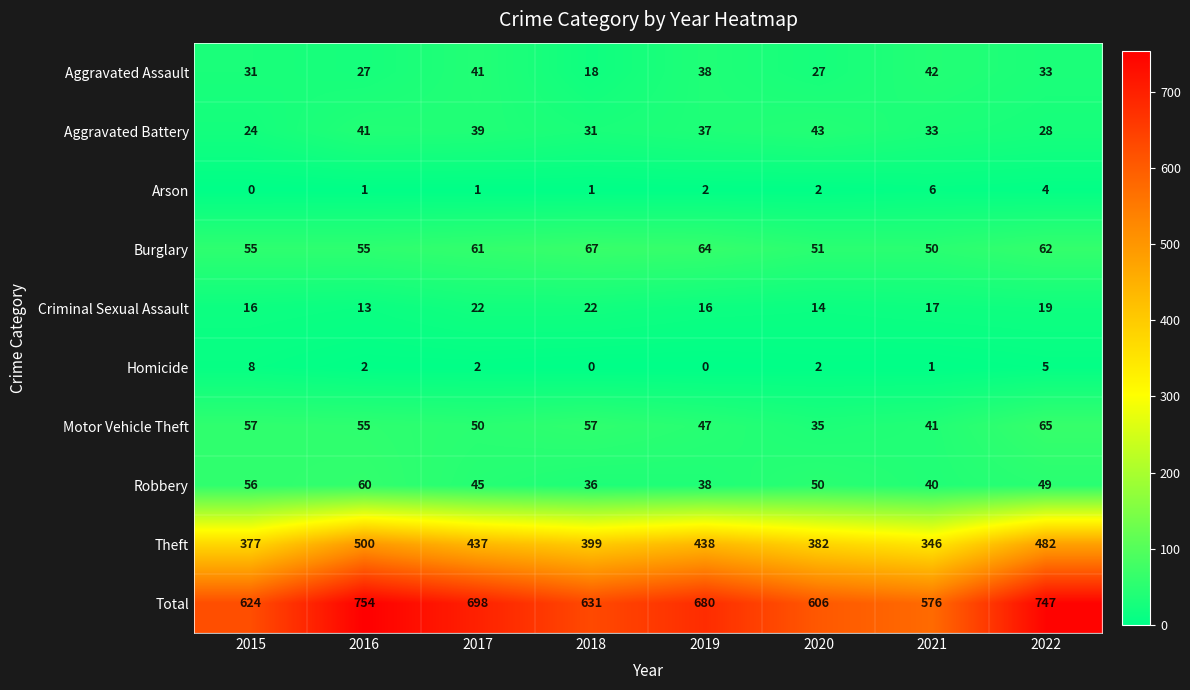

The value of Theft at 2016 is 500. True or false?

True